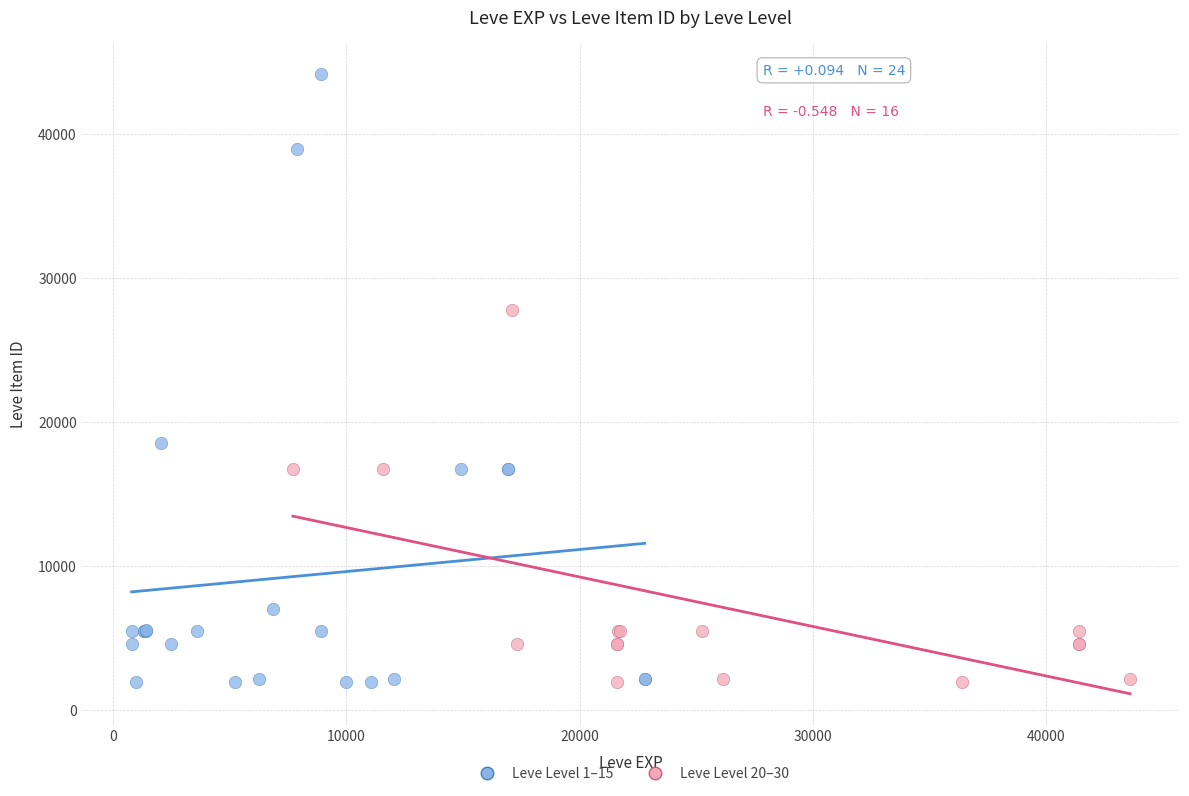

What are all the series names shown in the legend?

Leve Level 1–15, Leve Level 20–30